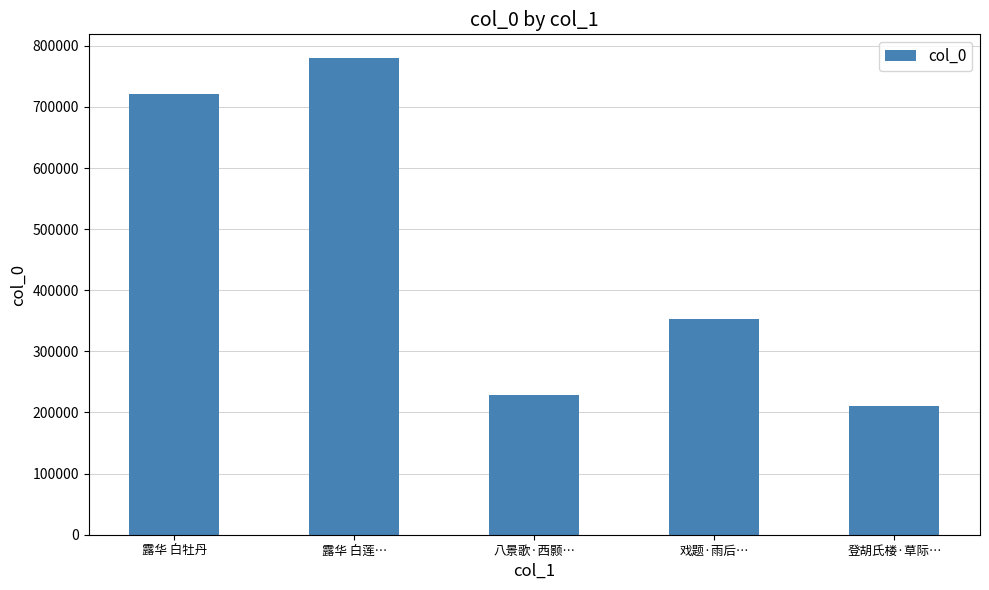

How many categories are shown in the chart?

5